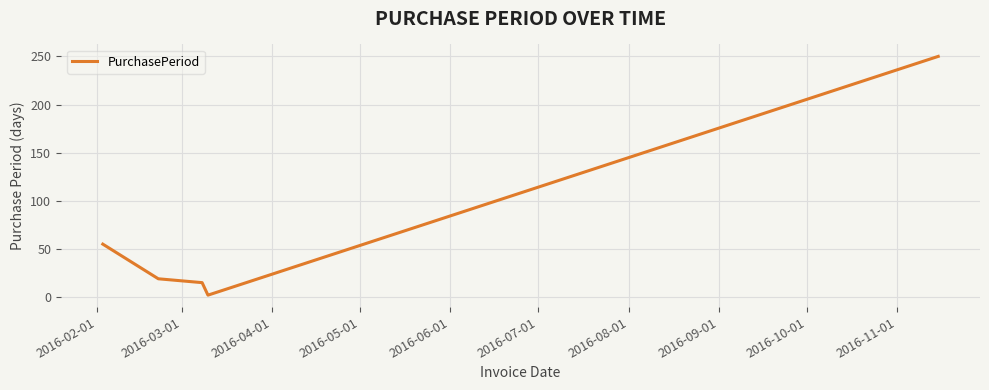

Is this an area chart (filled region under the line)?

No